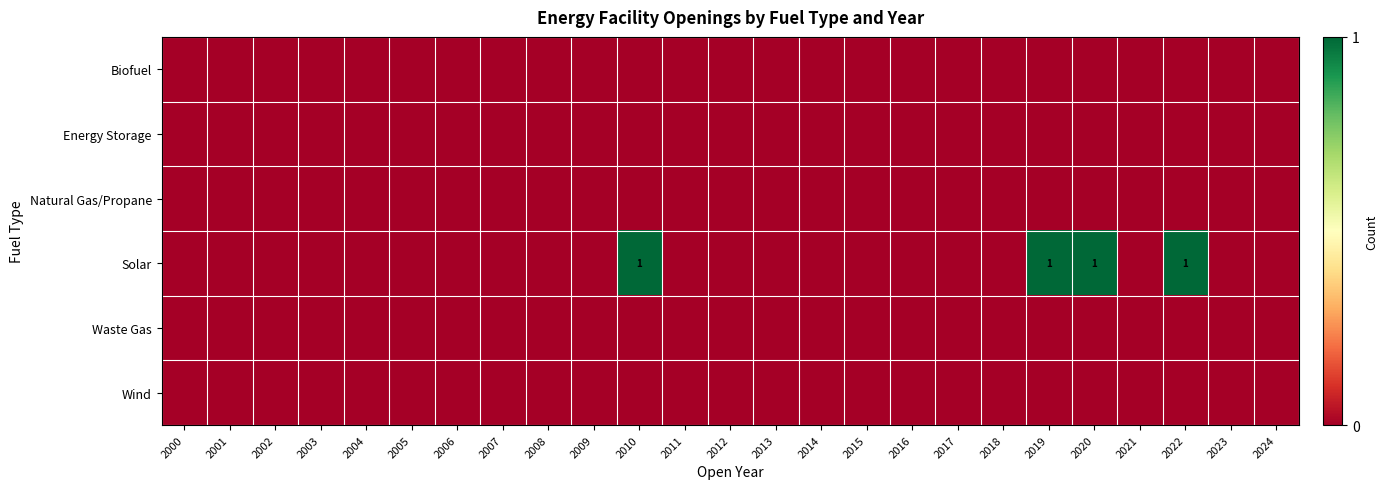

At 2020, list the series in order from largest to smallest.

Solar, Biofuel, Energy Storage, Natural Gas/Propane, Waste Gas, Wind